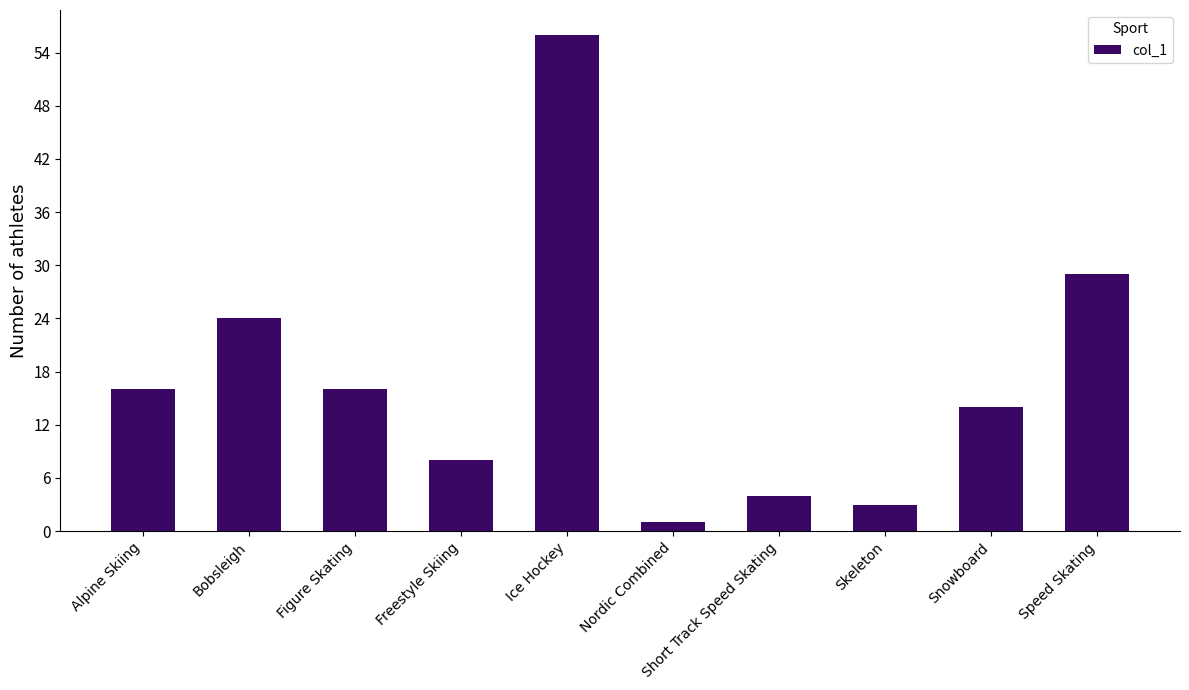

True or false: the data shows 15 at Speed Skating.

False